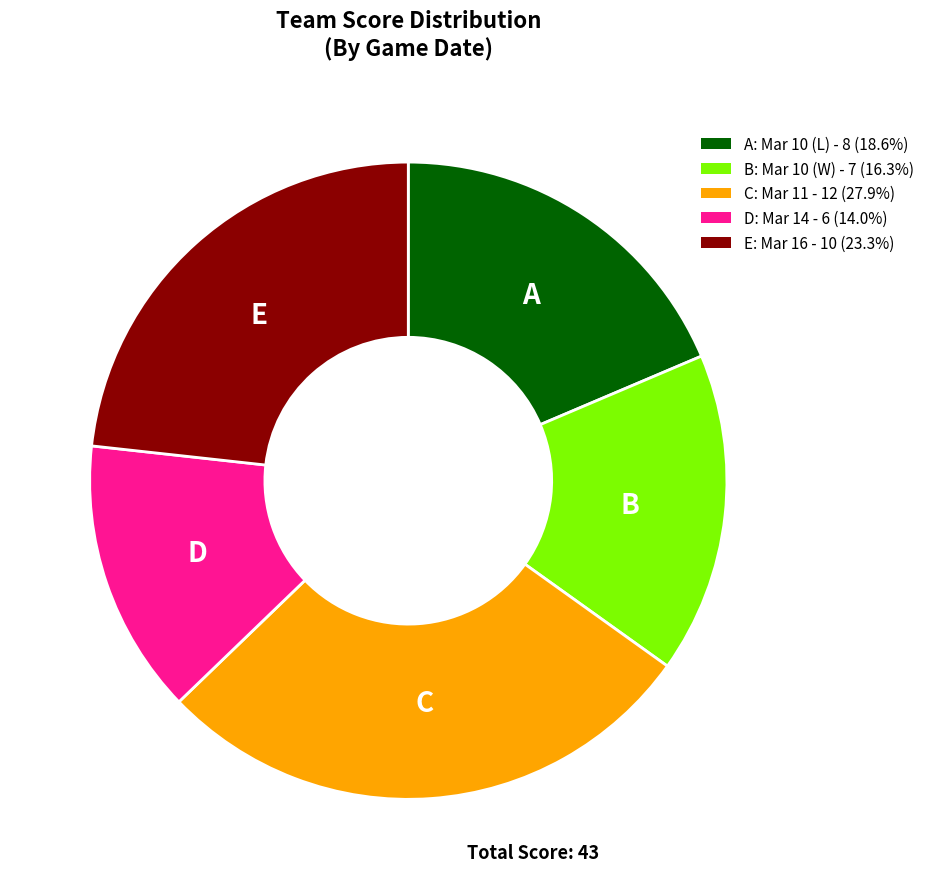

Is there a majority slice in this chart?

No